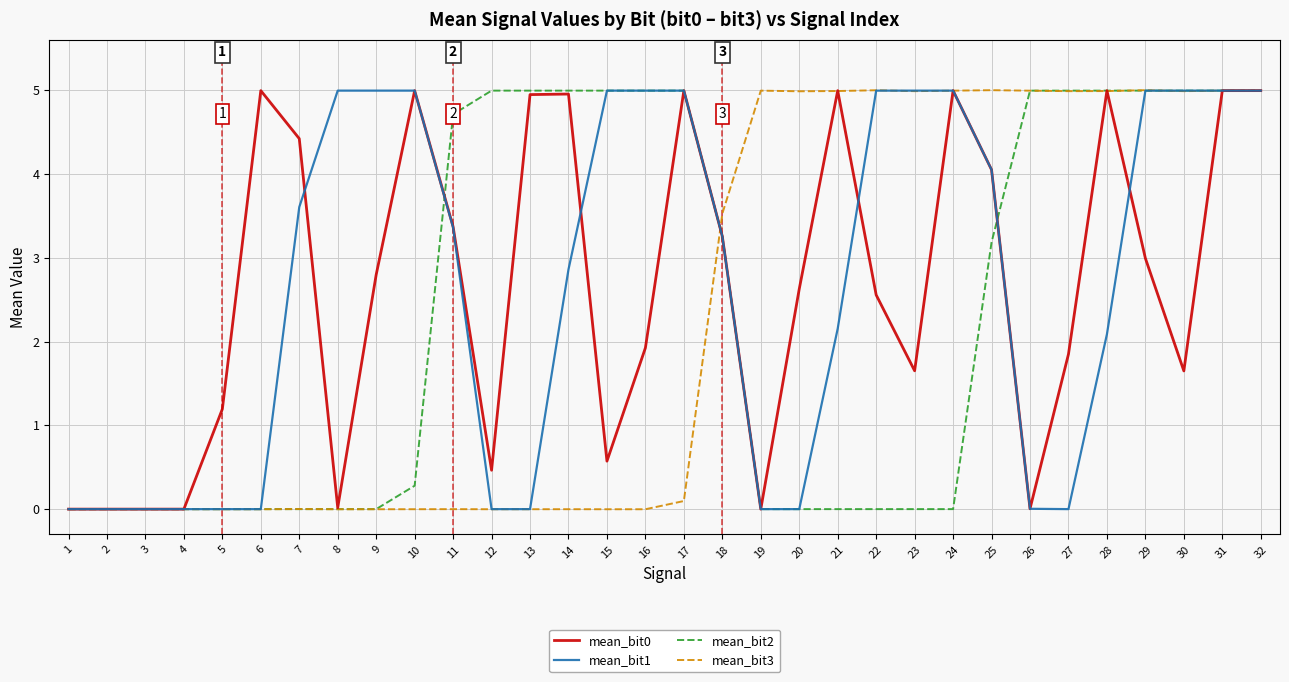

At how many categories does at least one series exceed 3?

27